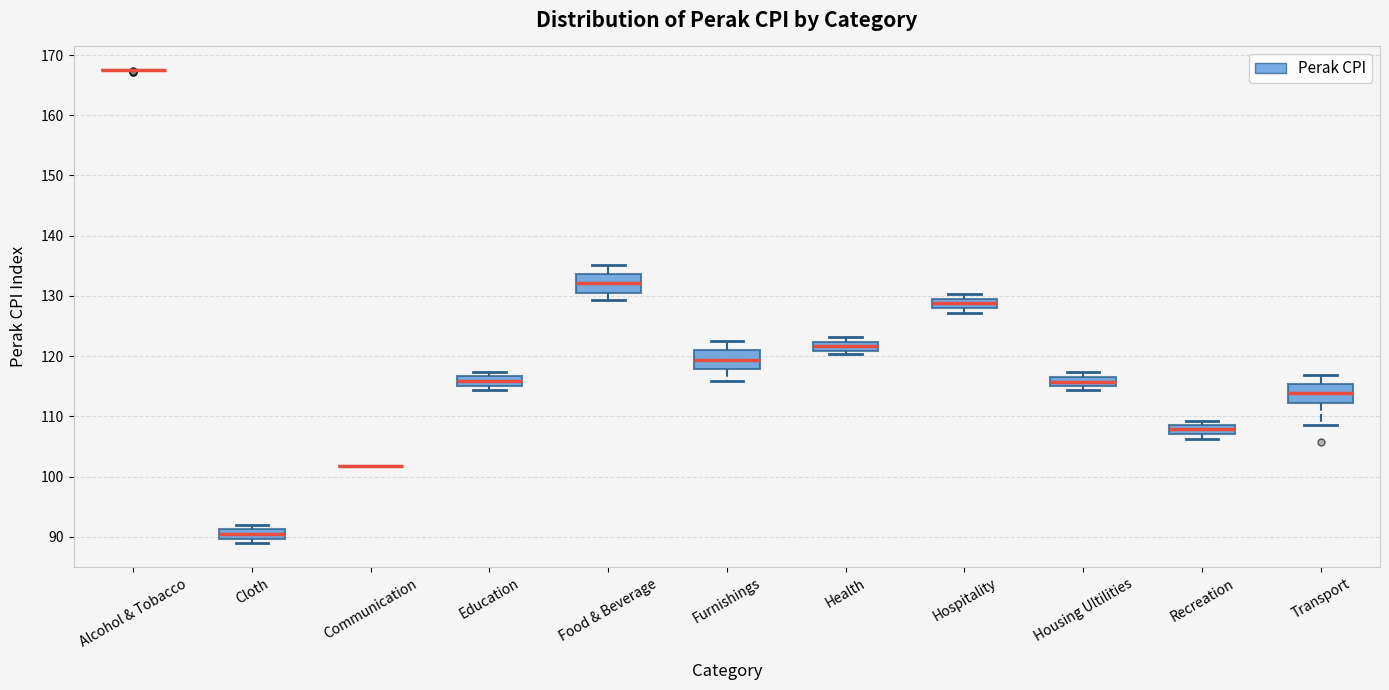

Reading left to right, transcribe this box plot: for each box, give where its median line is, the range the box spans, and where its two whiskers end, as read against the y-axis. The values are not printed on the chart, so give them approximately, as read against the axis.

Alcohol & Tobacco: box collapsed to a line at 168, whiskers 168 to 168
Cloth: median 90 (inside the box), box 90 to 91, whiskers 89 to 92
Communication: box collapsed to a line at 102, whiskers 102 to 102
Education: median 116, box 115 to 117, whiskers 114 to 117 (just above the box's upper edge)
Food & Beverage: median 132, box 131 to 134, whiskers 129 to 135
Furnishings: median 119, box 118 to 121, whiskers 116 to 123
Health: median 122 (inside the box), box 121 to 122, whiskers 120 to 123
Hospitality: median 129, box 128 to 130, whiskers 127 to 130 (just above the box's upper edge)
Housing Ultilities: median 116, box 115 to 117, whiskers 114 to 117 (just above the box's upper edge)
Recreation: median 108, box 107 to 109, whiskers 106 to 109 (just above the box's upper edge)
Transport: median 114, box 112 to 115, whiskers 109 to 117